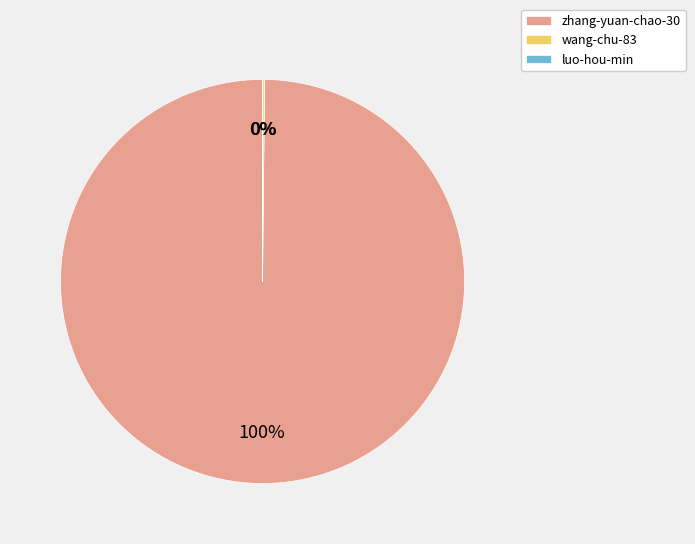

Does zhang-yuan-chao-30 represent more than half of the total?

Yes